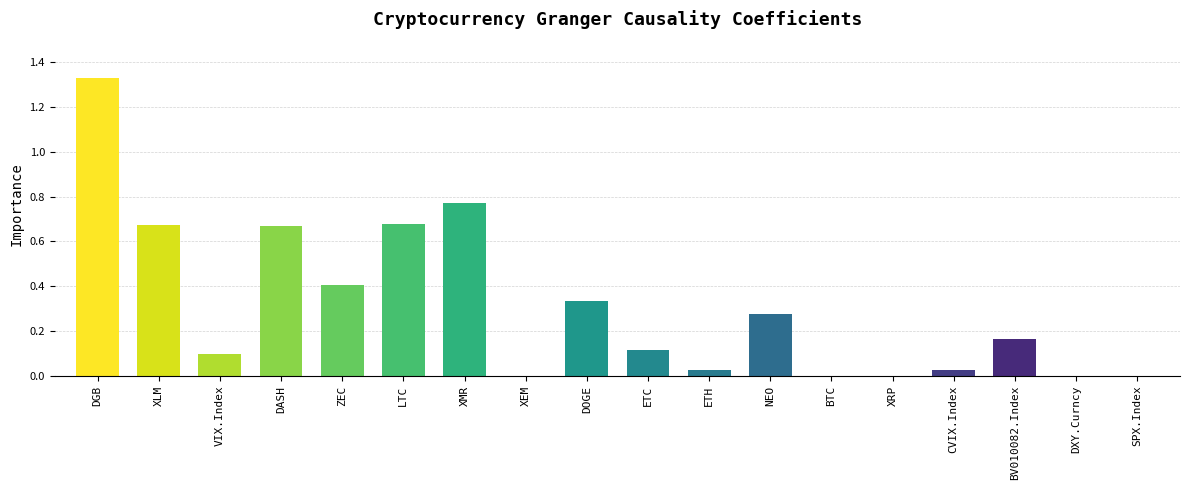

True or false: the data shows 0.2 at ETC.

False